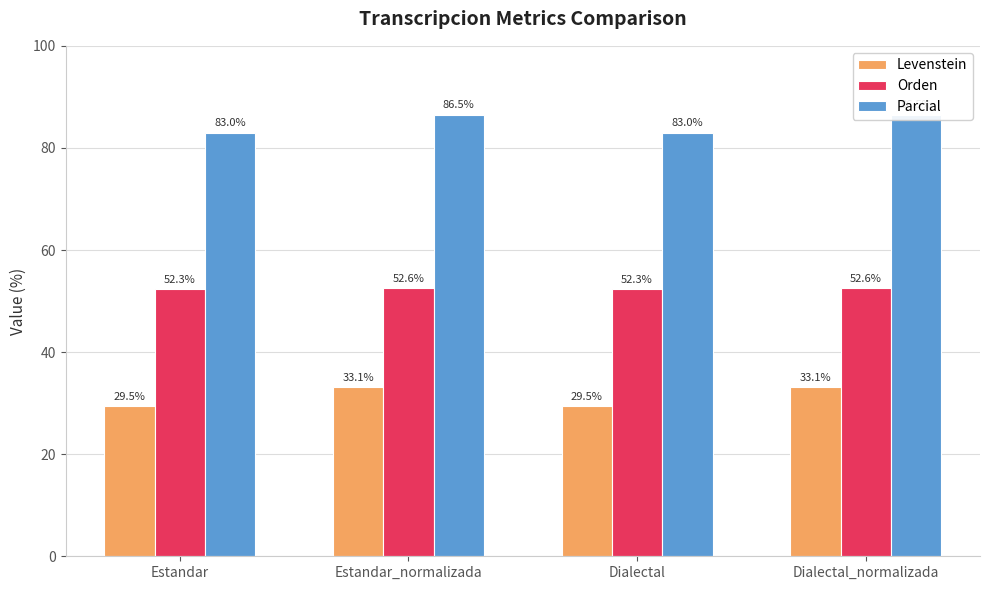

How many data points in Parcial are less than 86?

2